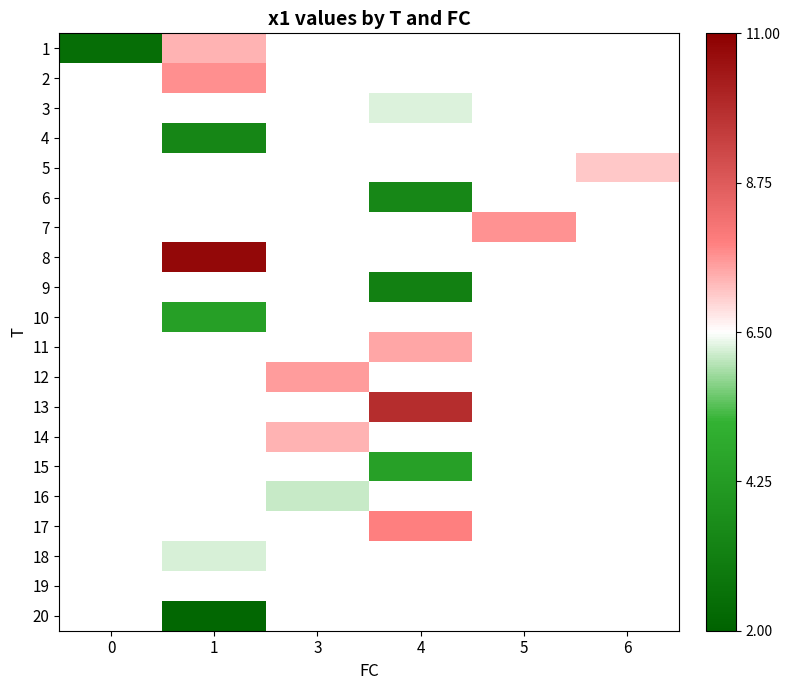

How many series are shown in this chart?

20